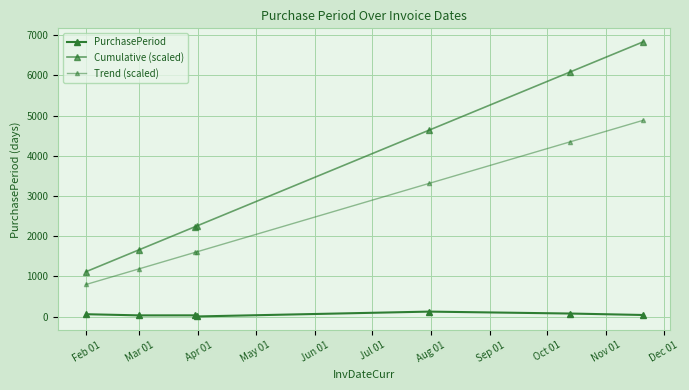

What is the greatest value displayed?

6832.0